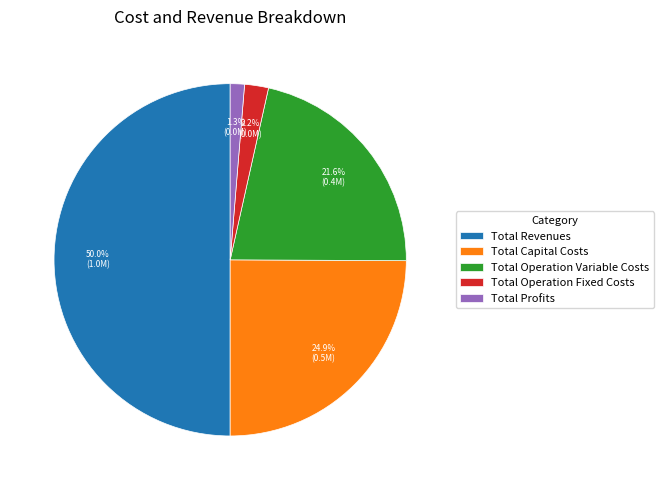

What percentage do Total Operation Fixed Costs and Total Capital Costs together represent?

27.1%